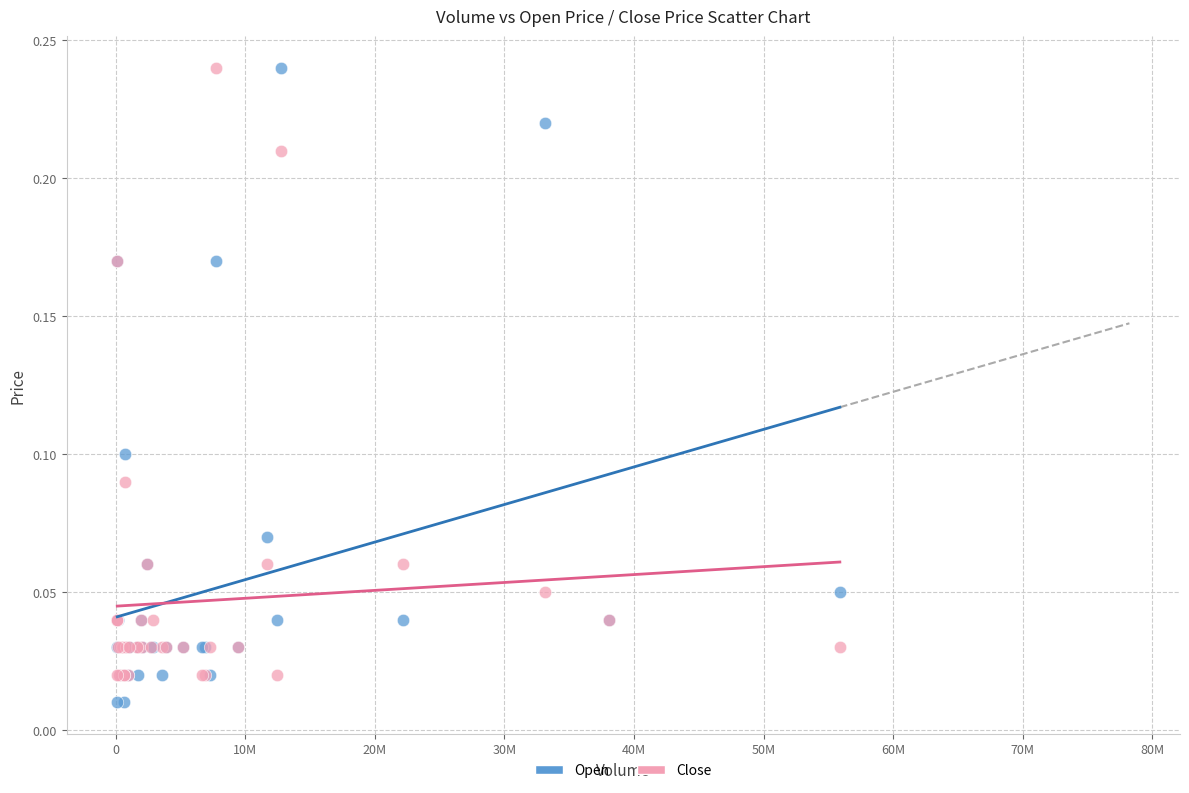

What is the X range (max minus min) for the scatter plot?

55793200.0